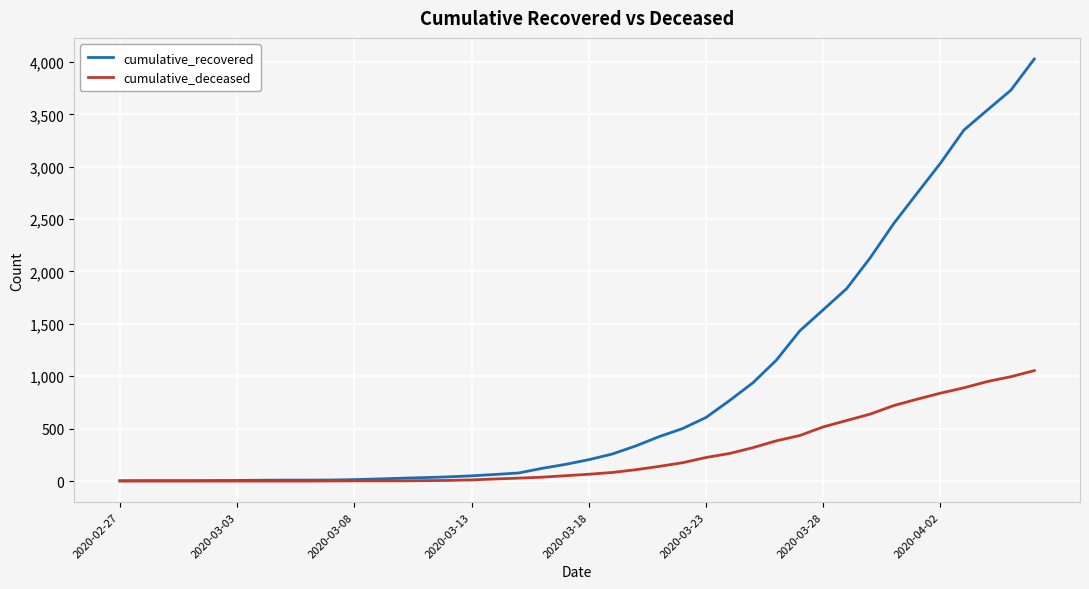

Which series has the largest range (max minus min)?

cumulative_recovered